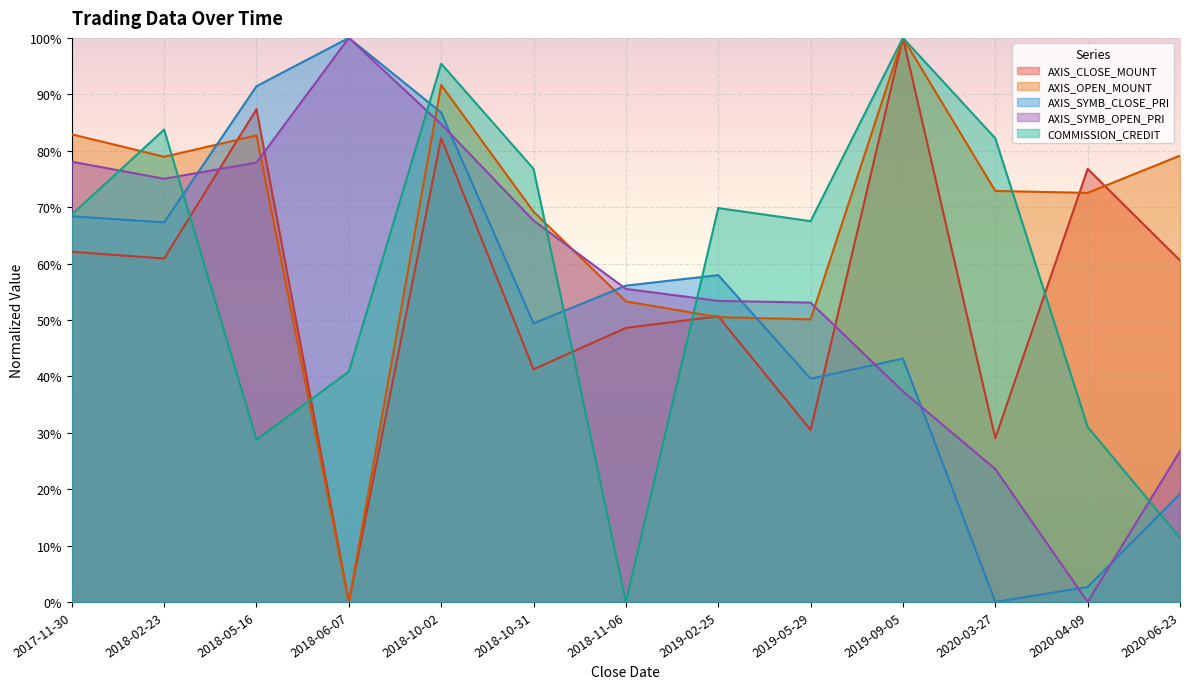

In AXIS_OPEN_MOUNT, how many points are higher than both neighbors (excluding endpoints)?

3